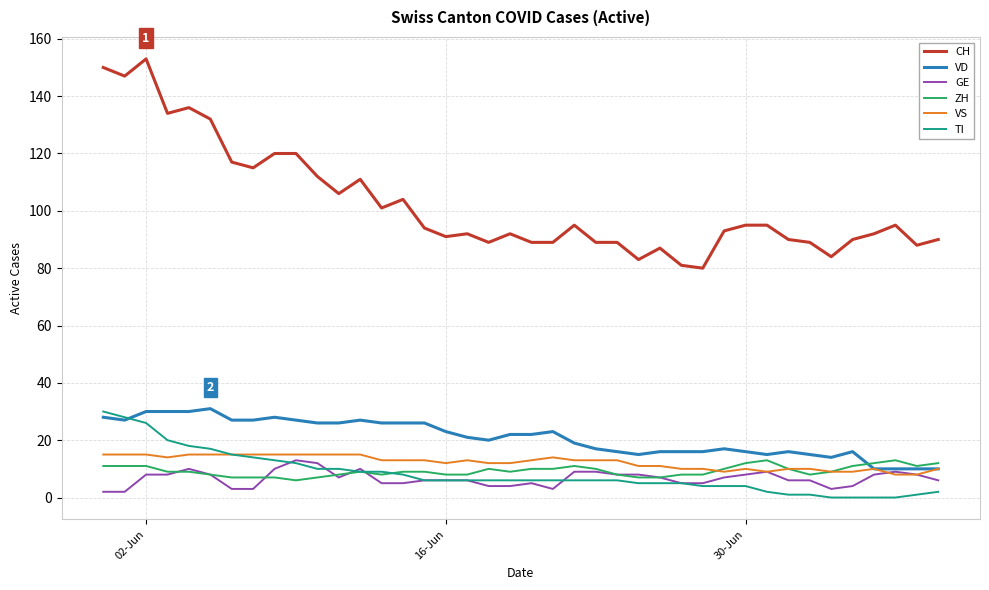

Which series has the largest total across all categories?

CH